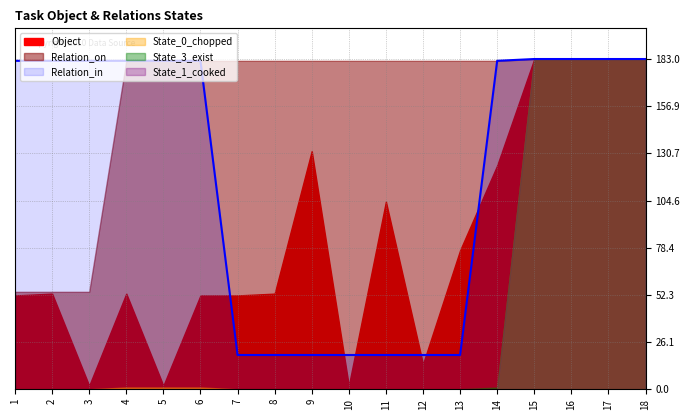

True or false: State_3_exist and Relation_on cross at least once.

False